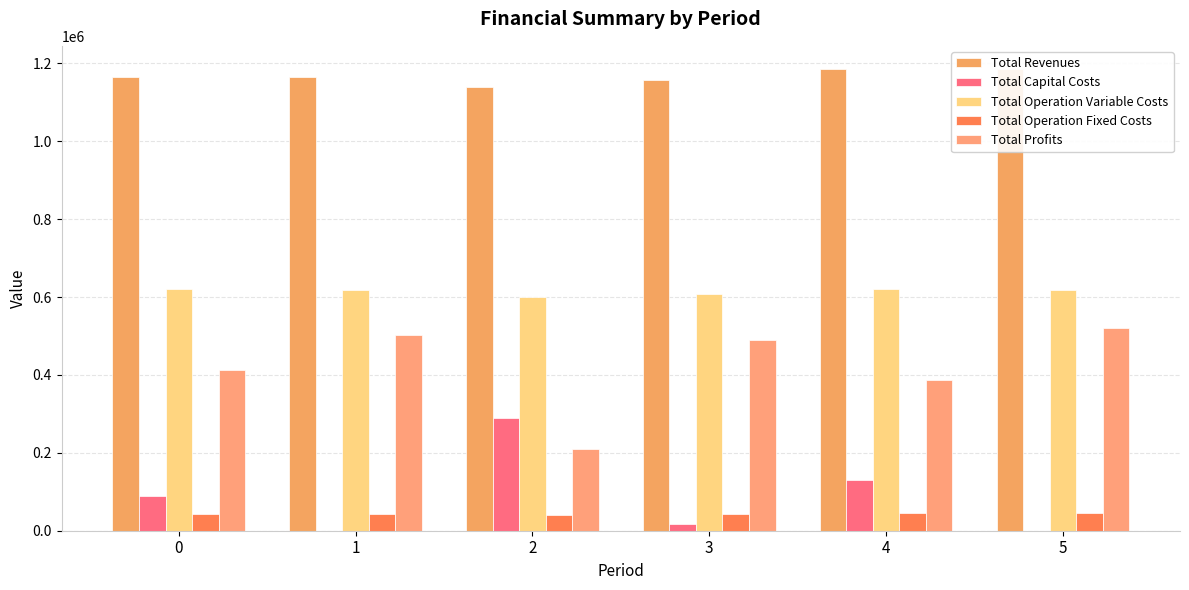

Are the bars grouped side by side (vs. stacked)?

Yes